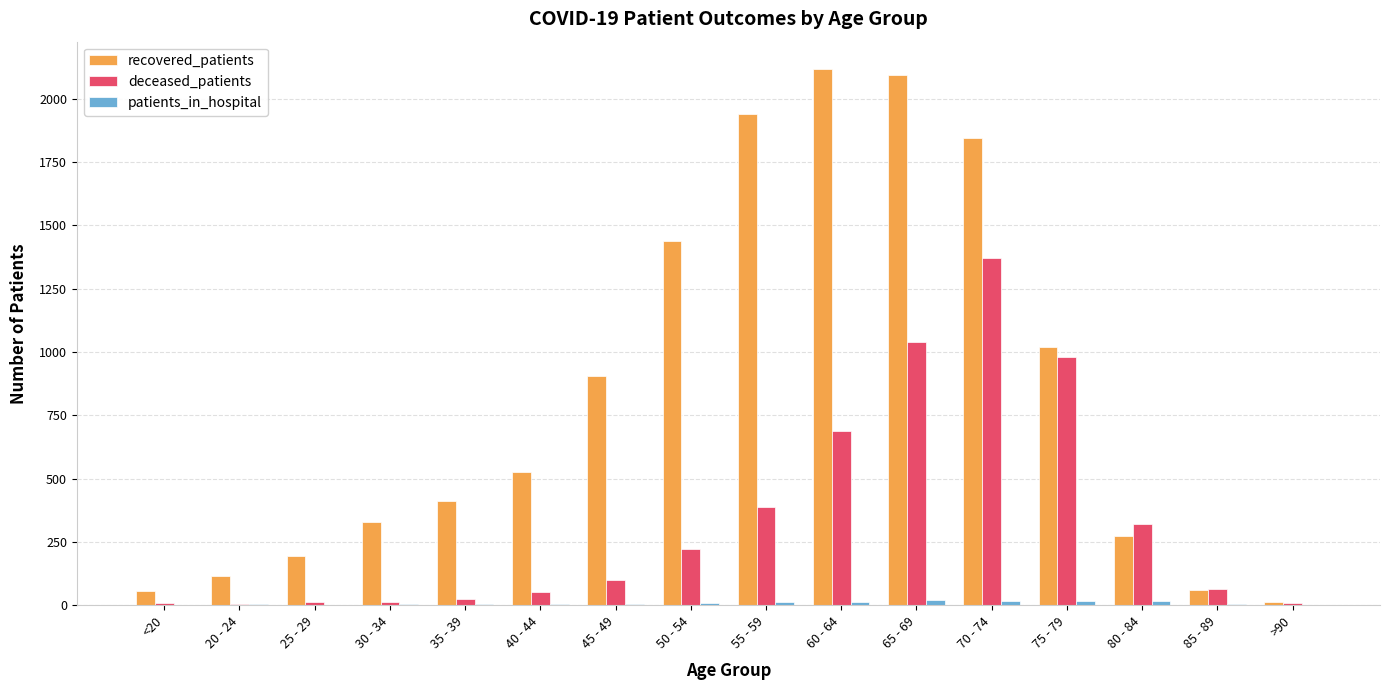

The value of deceased_patients at 85 - 89 is 62. True or false?

True